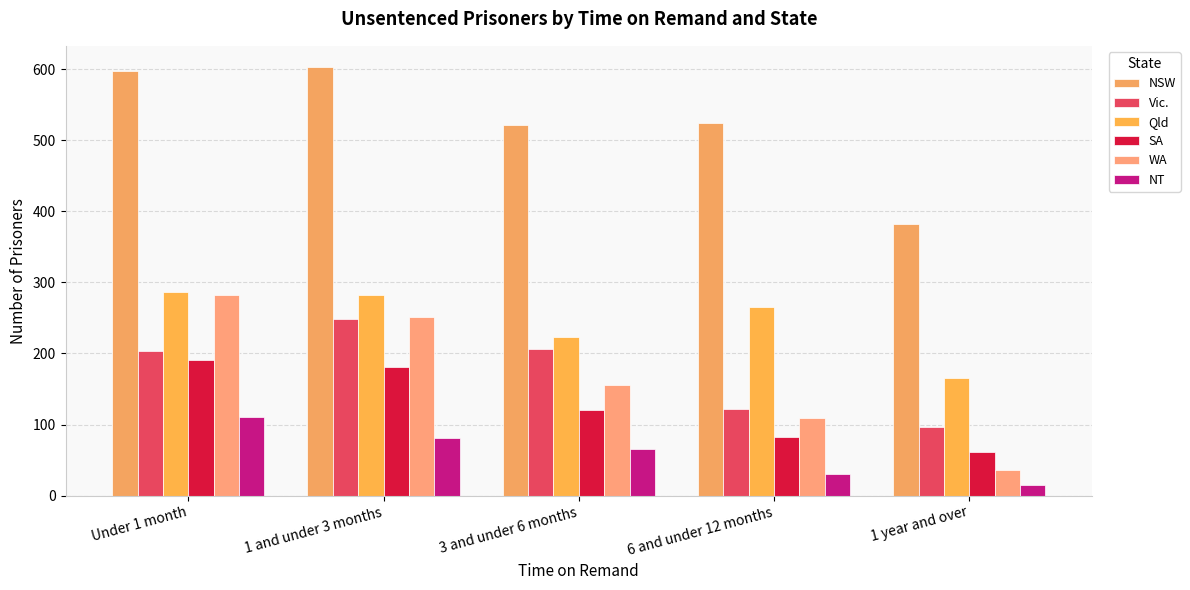

At how many categories does at least one series exceed 550?

2